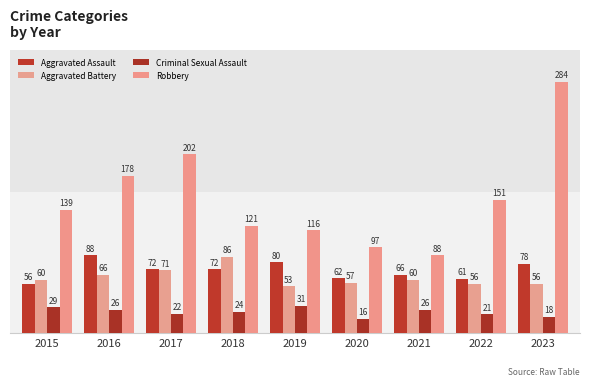

How many bars are there in total?

36